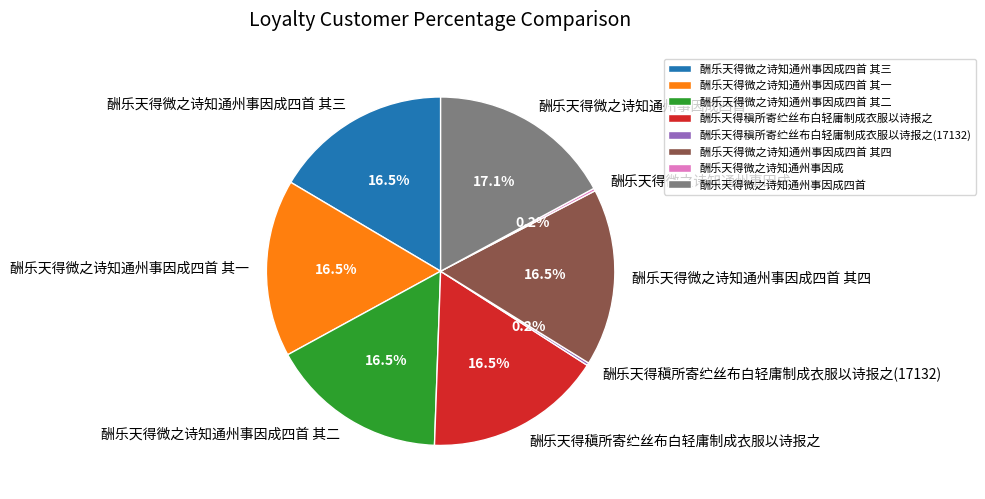

Is there any slice that represents more than half of the pie?

No